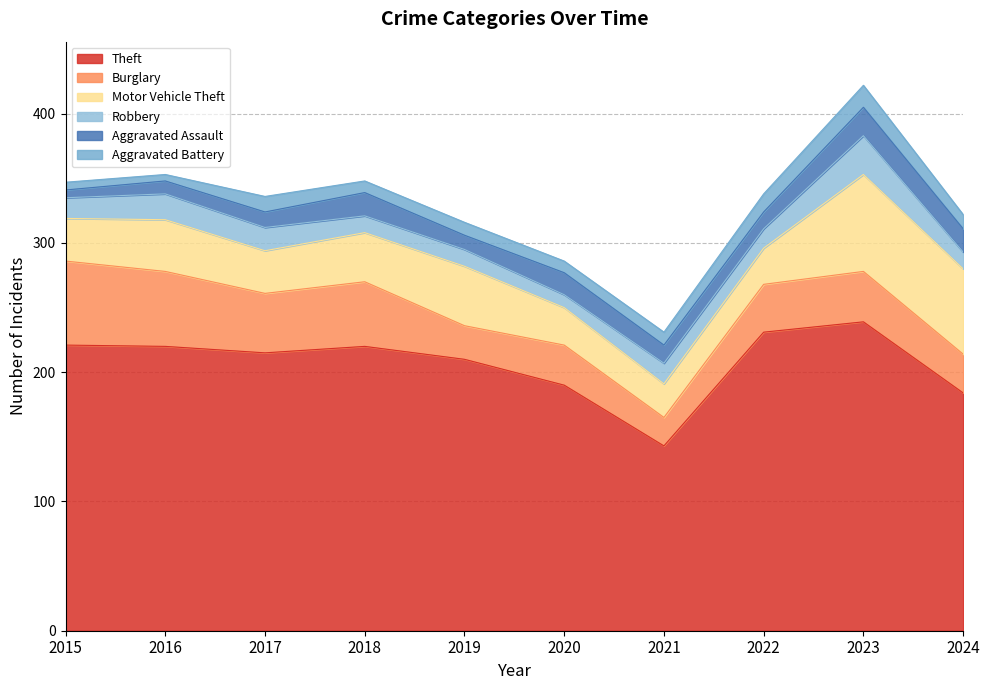

What value does the Theft series have at 2016?

220